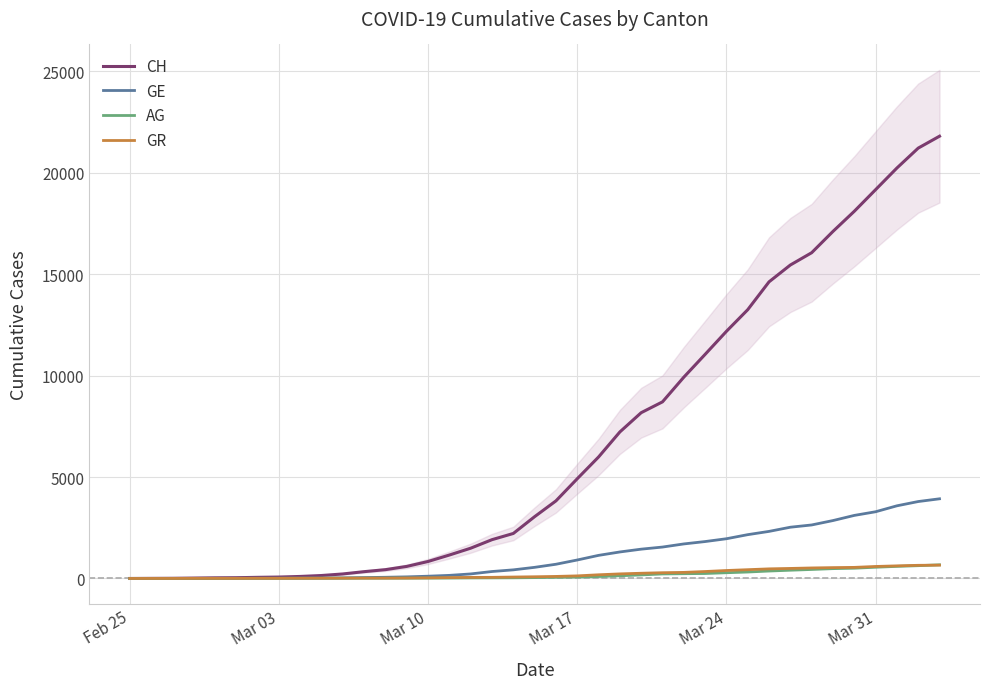

What is the highest value of the GR series?

657